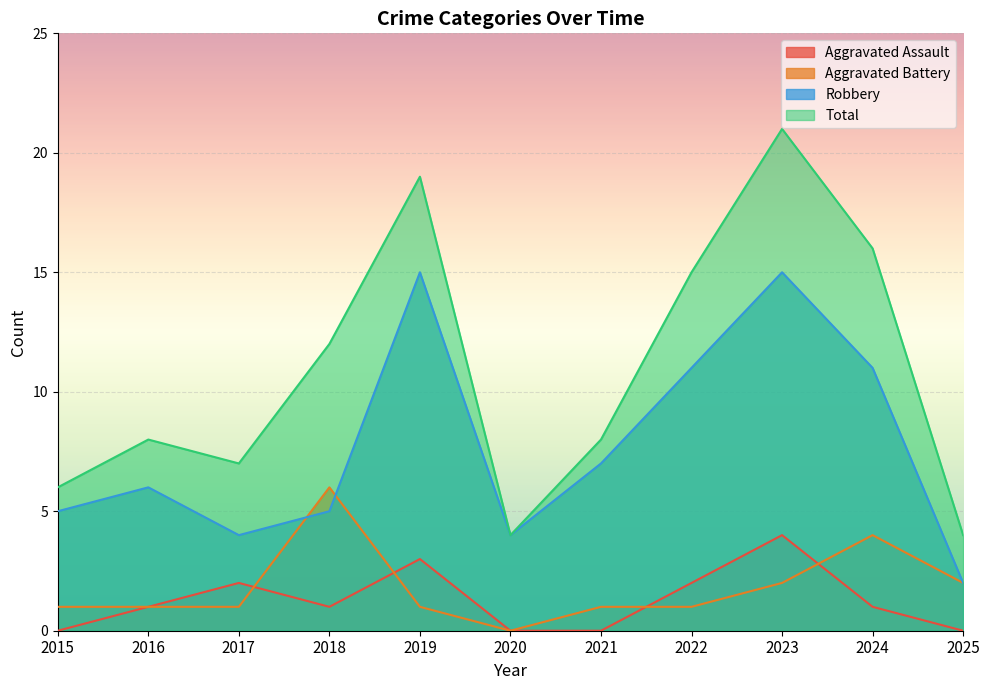

At which label does Aggravated Assault reach its minimum?

2015